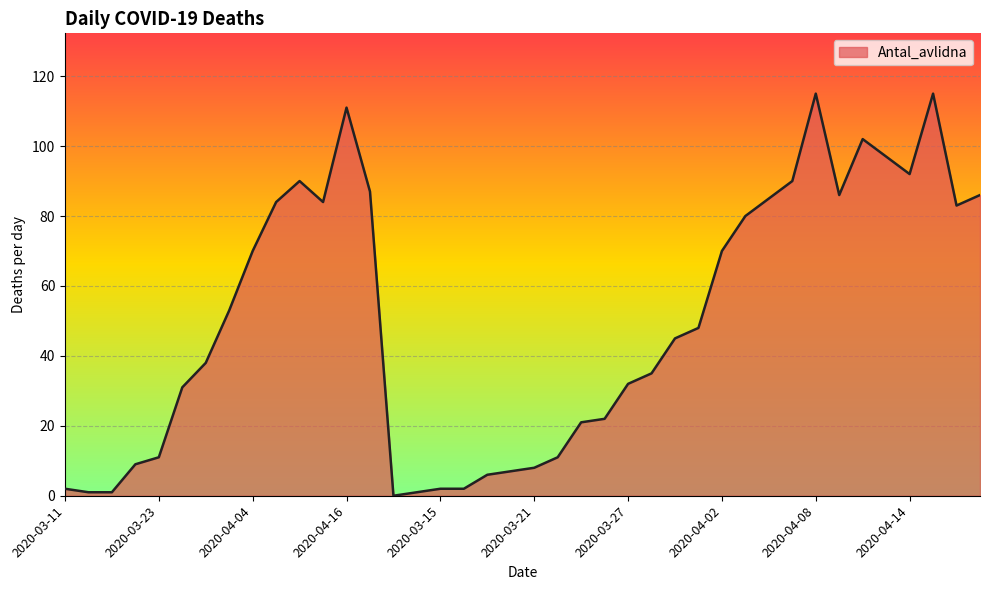

What is the greatest value displayed?

115